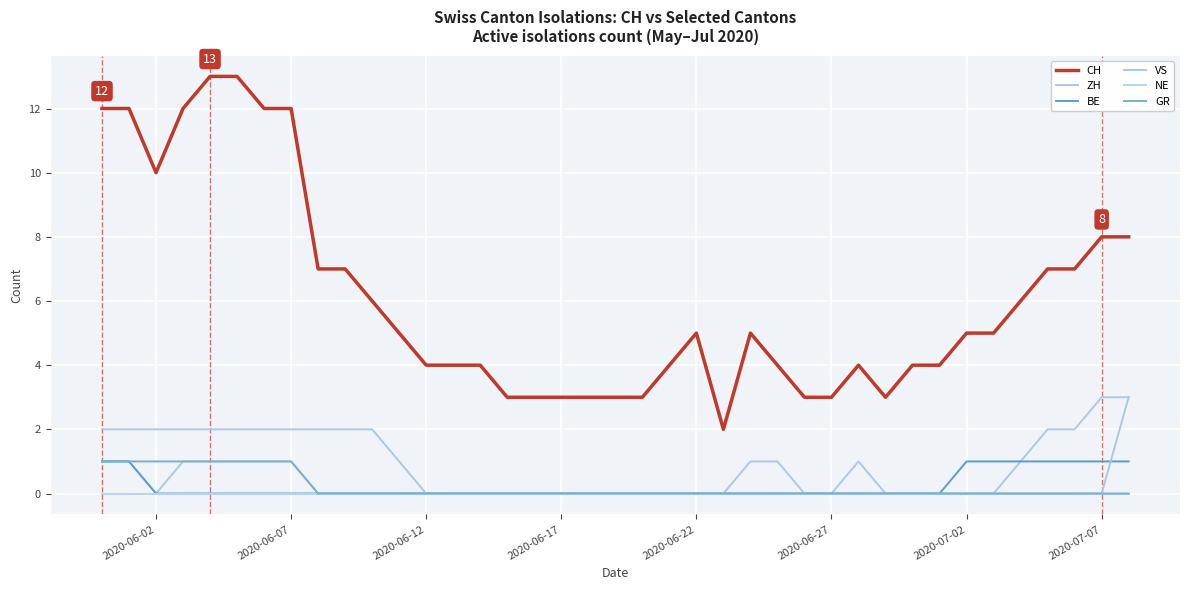

How many lines are shown in the chart?

6